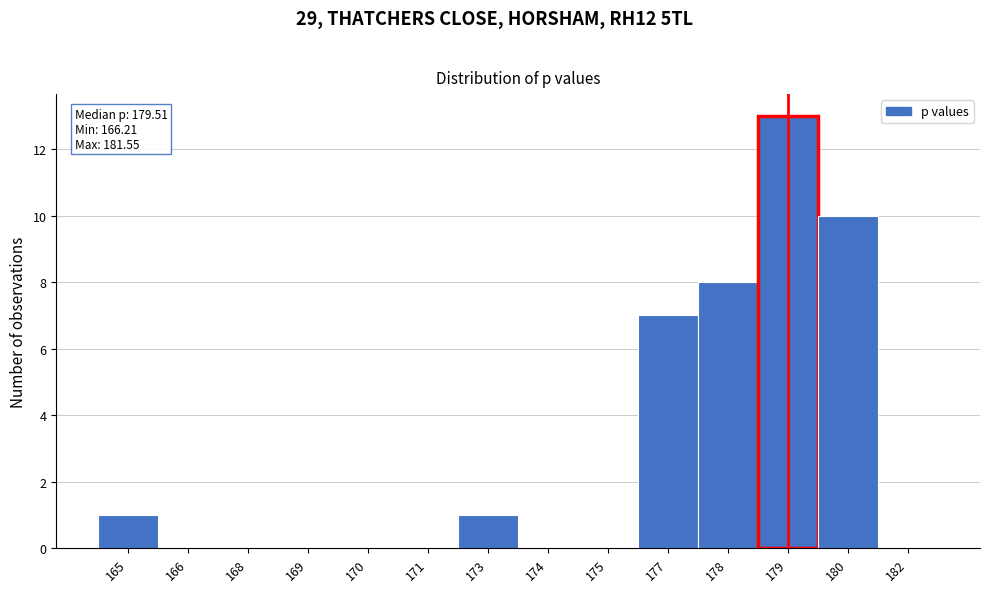

Reading right to left, list all the values displayed in this chart.

182=0	180=10	179=13	178=8	177=7	175=0	174=0	173=1	171=0	170=0	169=0	168=0	166=0	165=1